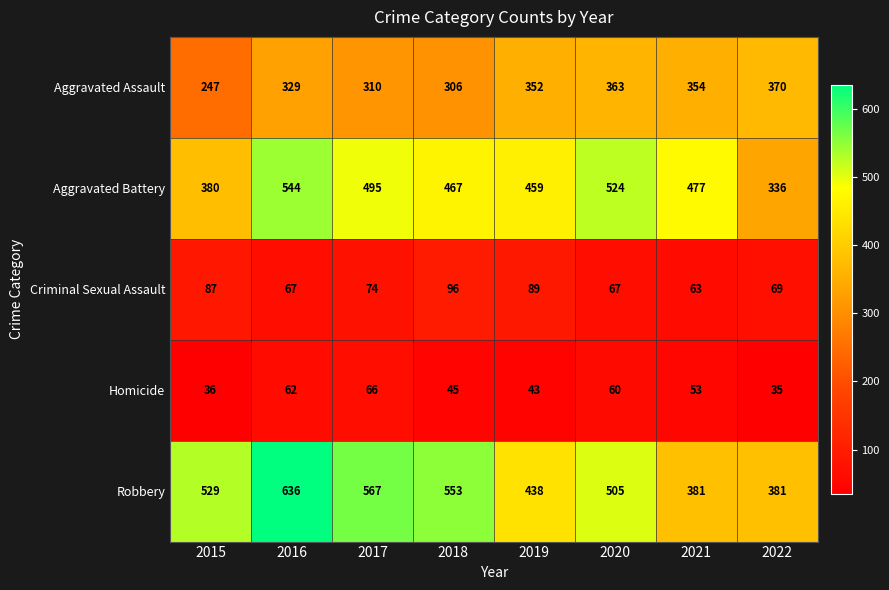

What is the difference between the highest and lowest values at 2016?

574